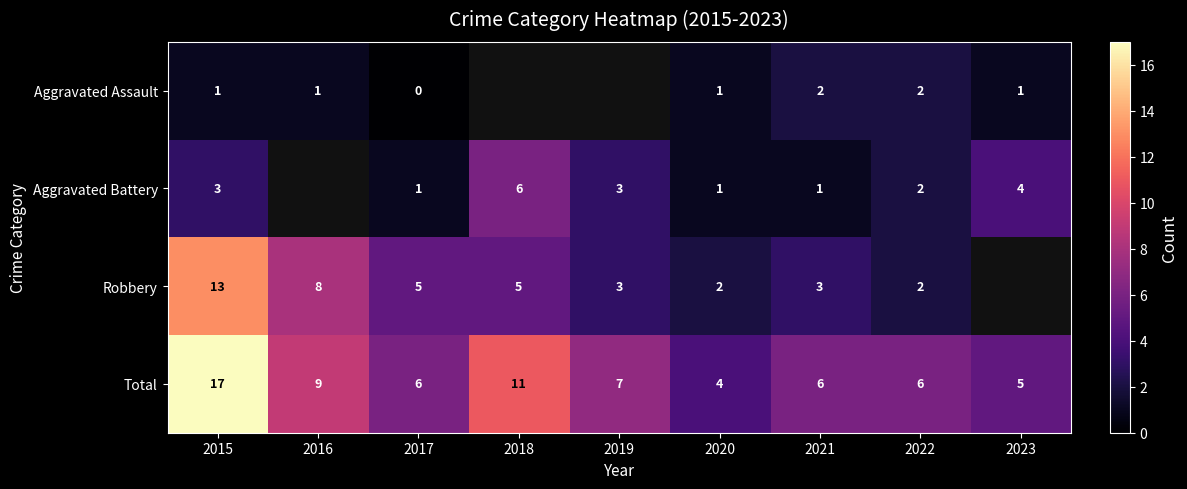

What is the maximum value shown in the chart?

17.0